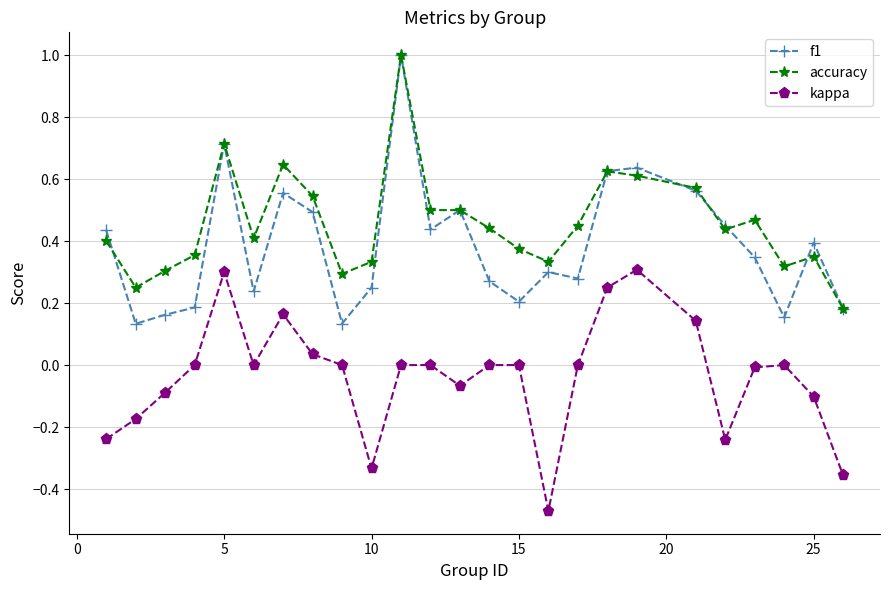

What are all the series names shown in the legend?

f1, accuracy, kappa